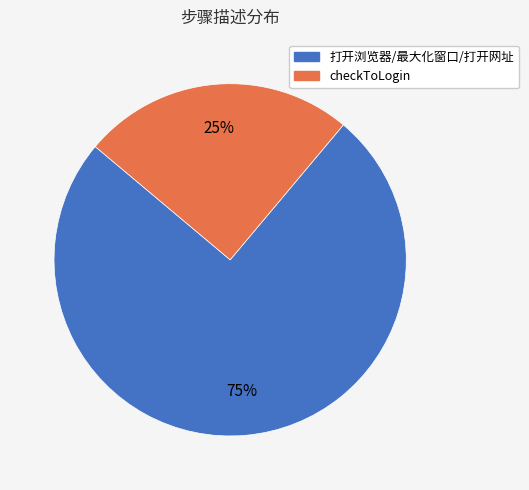

Do checkToLogin and 打开浏览器/最大化窗口/打开网址 together represent more than half of the pie?

Yes